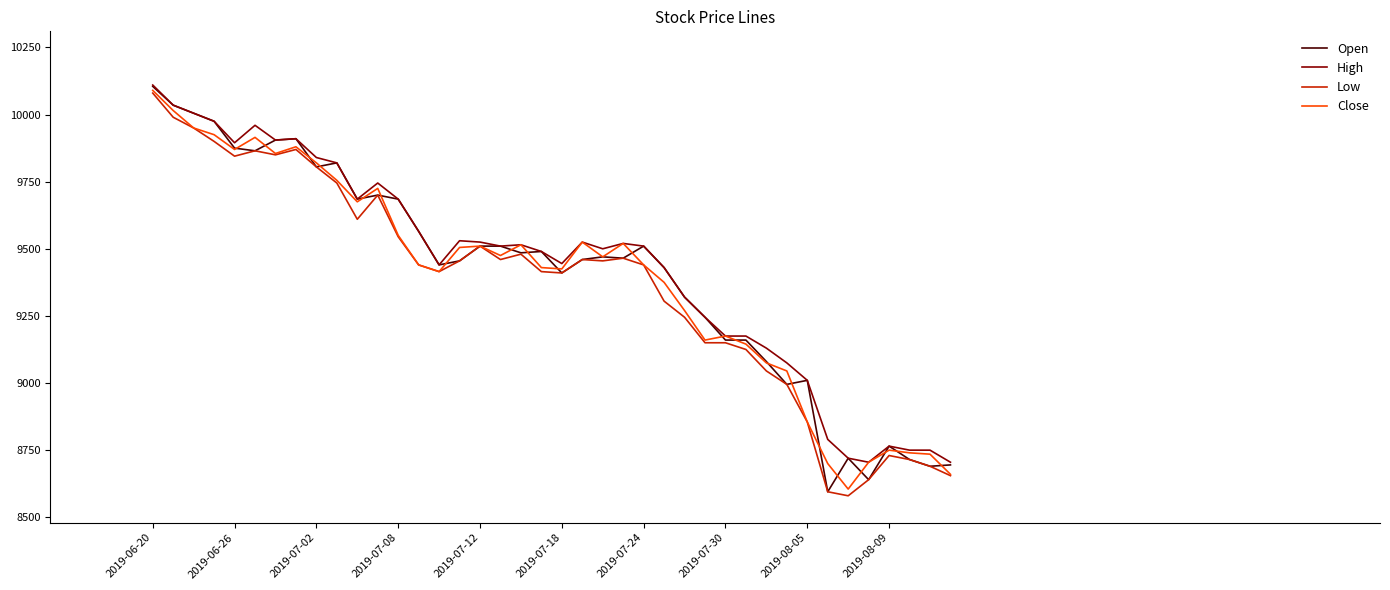

What is the highest value of the Open series?

10105